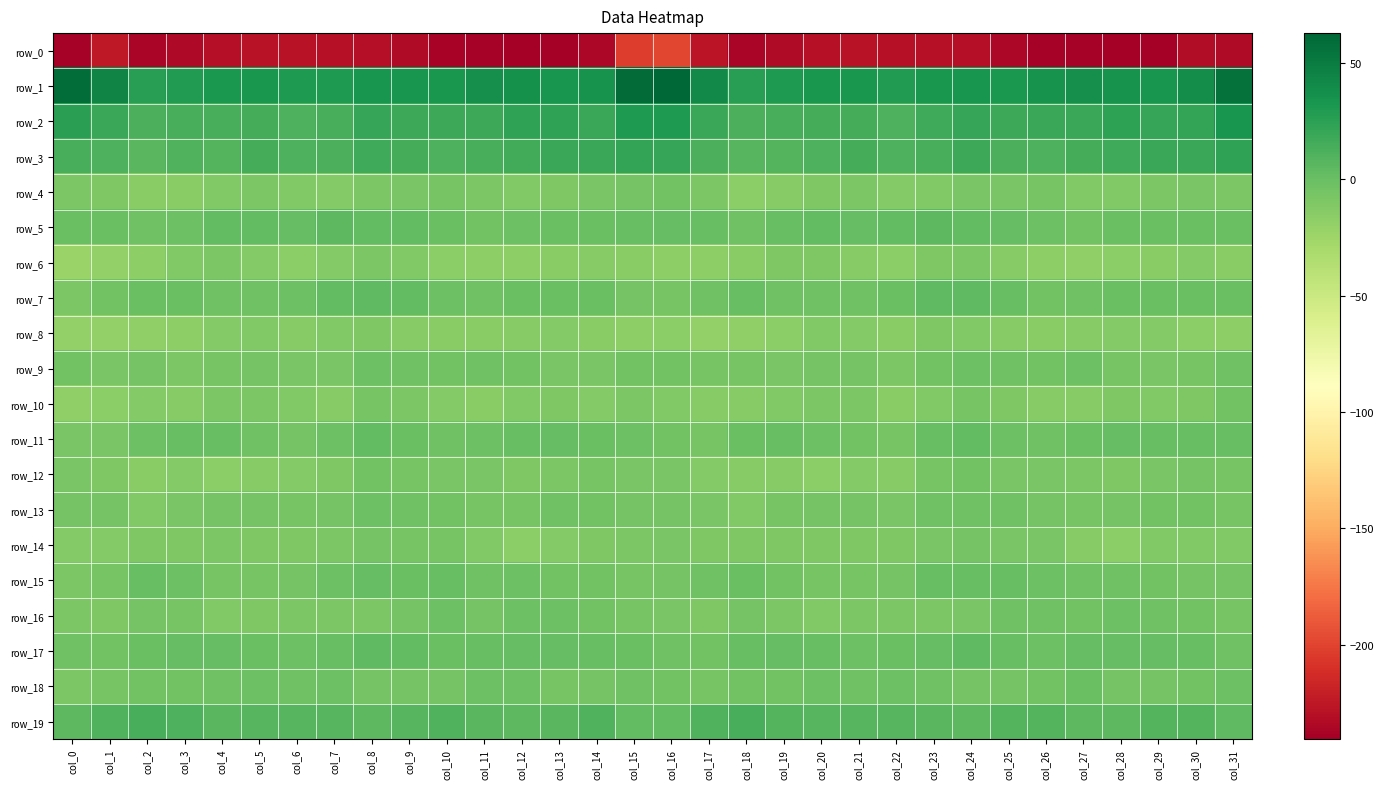

How many data points in row_18 are less than -4?

17